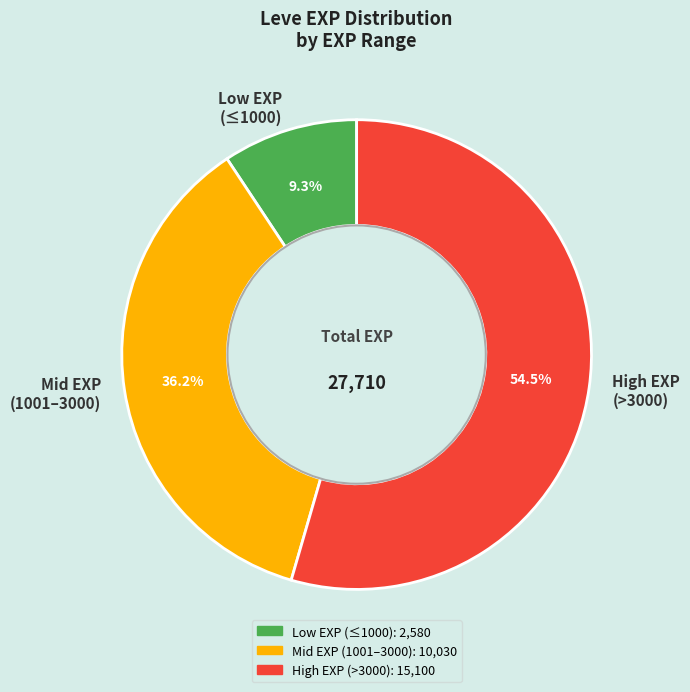

Is the sum of Low EXP (≤1000) and Mid EXP (1001–3000) greater than half?

No